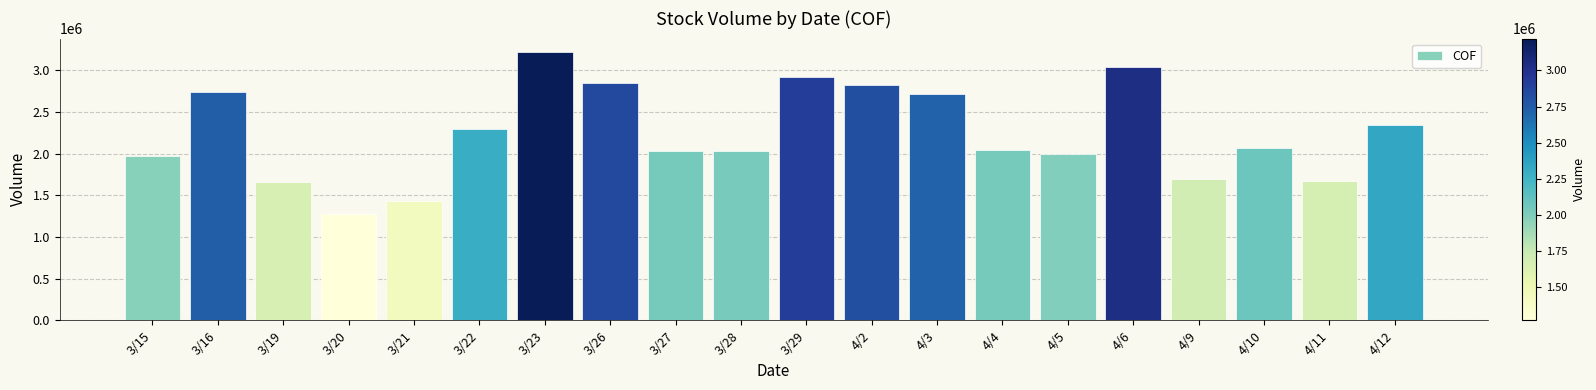

Does the chart contain stacked bars?

No